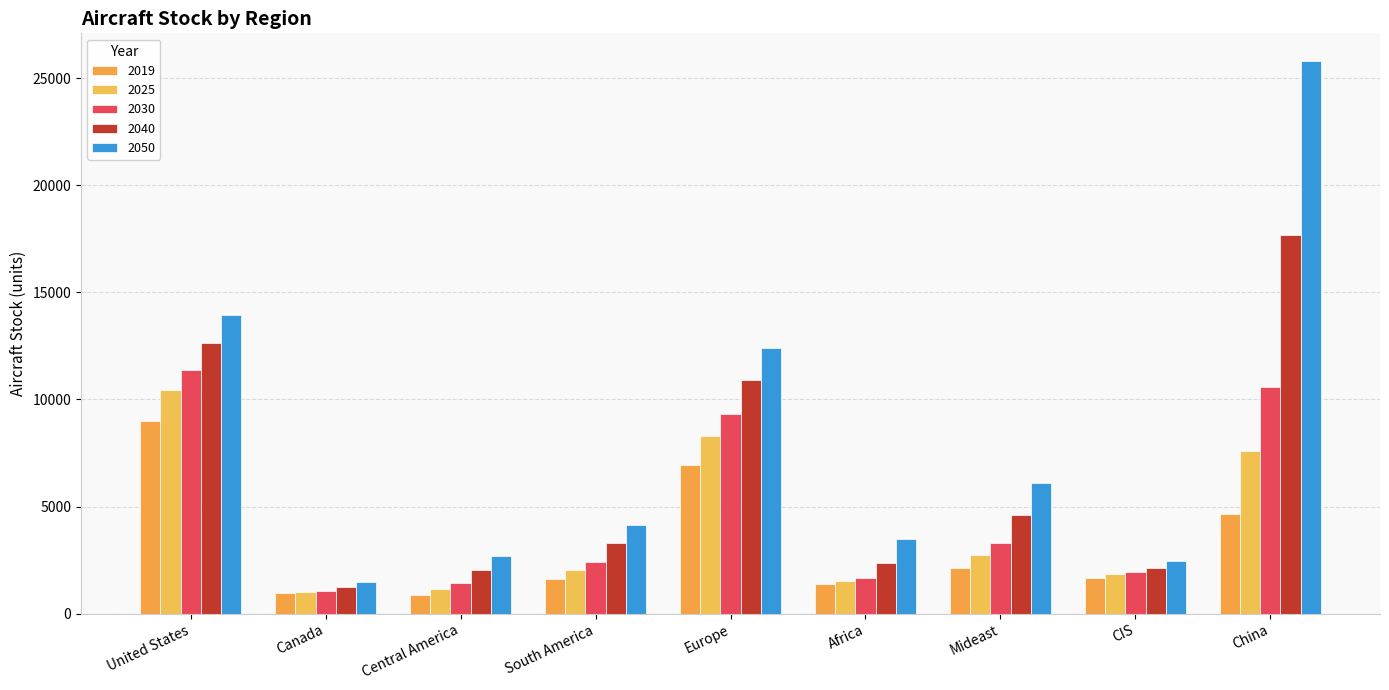

How many values in the 2040 series are below 3315?

4